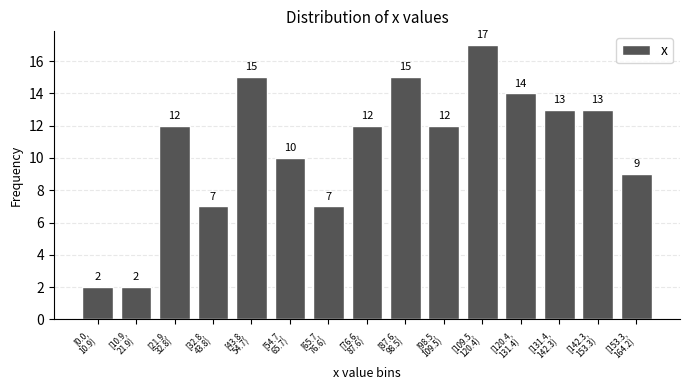

Reading left to right, list all the values displayed in this chart.

2	2	12	7	15	10	7	12	15	12	17	14	13	13	9